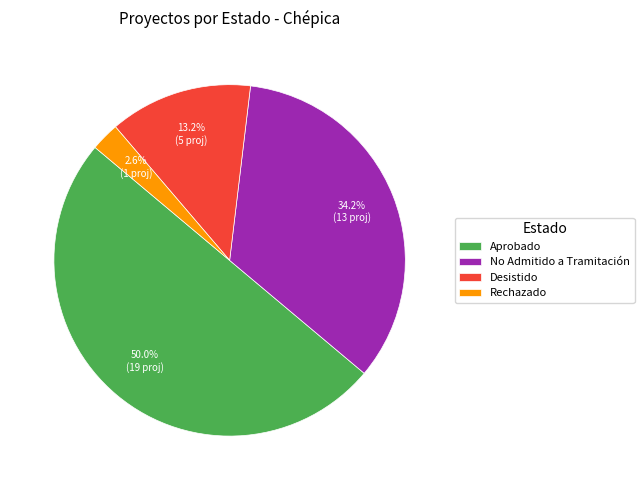

True or false: Aprobado accounts for 37% of the total.

False